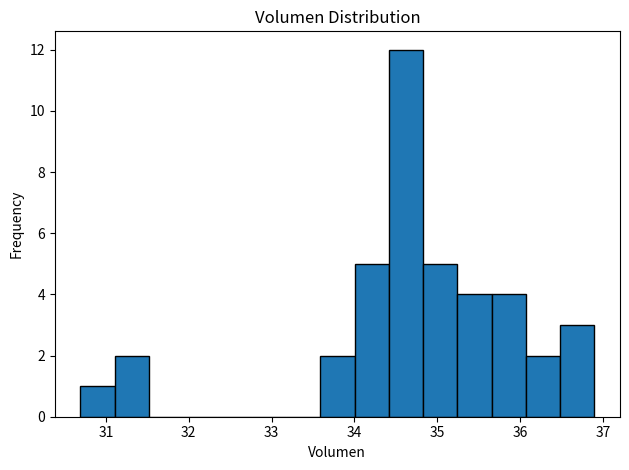

Over which range of the x-axis is the bar tallest?

34.4 to 34.8